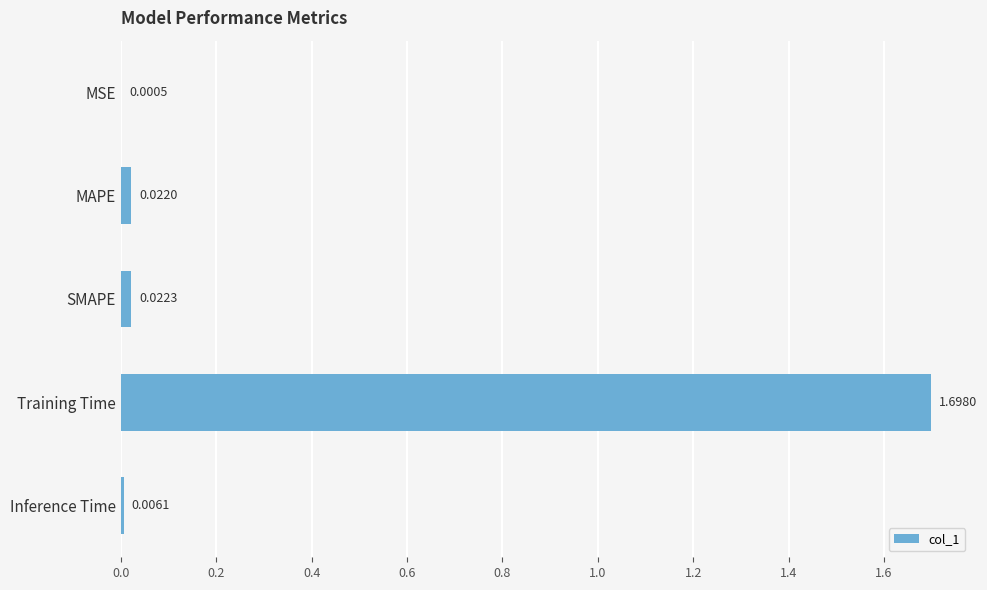

At which category does the chart reach its peak across all series?

Training Time